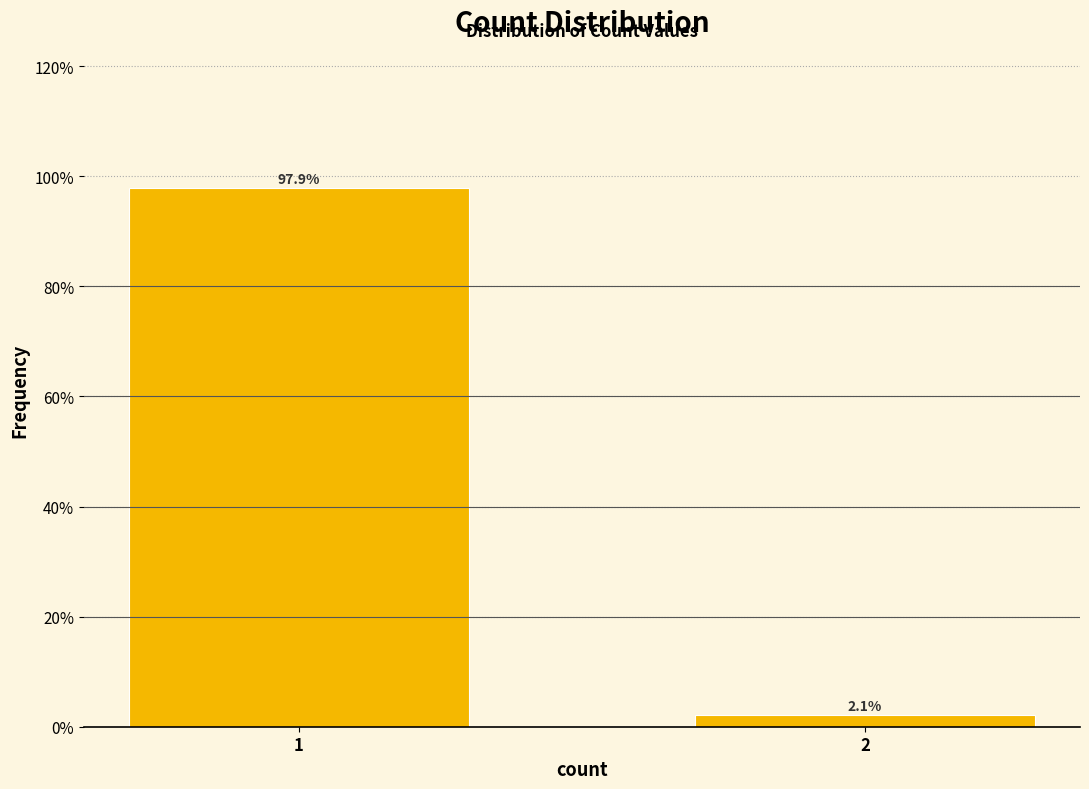

Reading right to left, transcribe all the data shown in this chart.

2.1	97.9